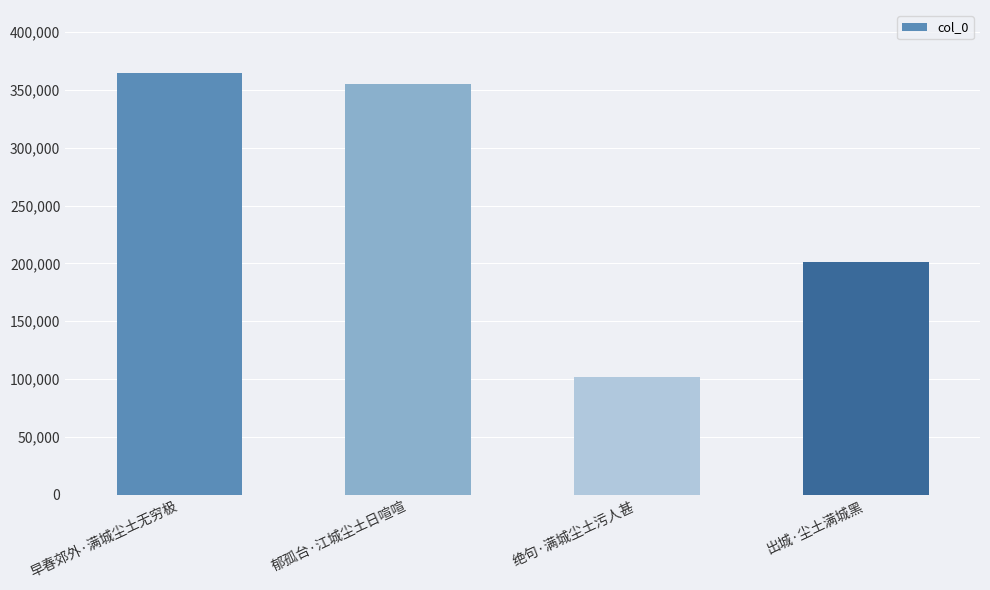

How many categories are shown in the chart?

4